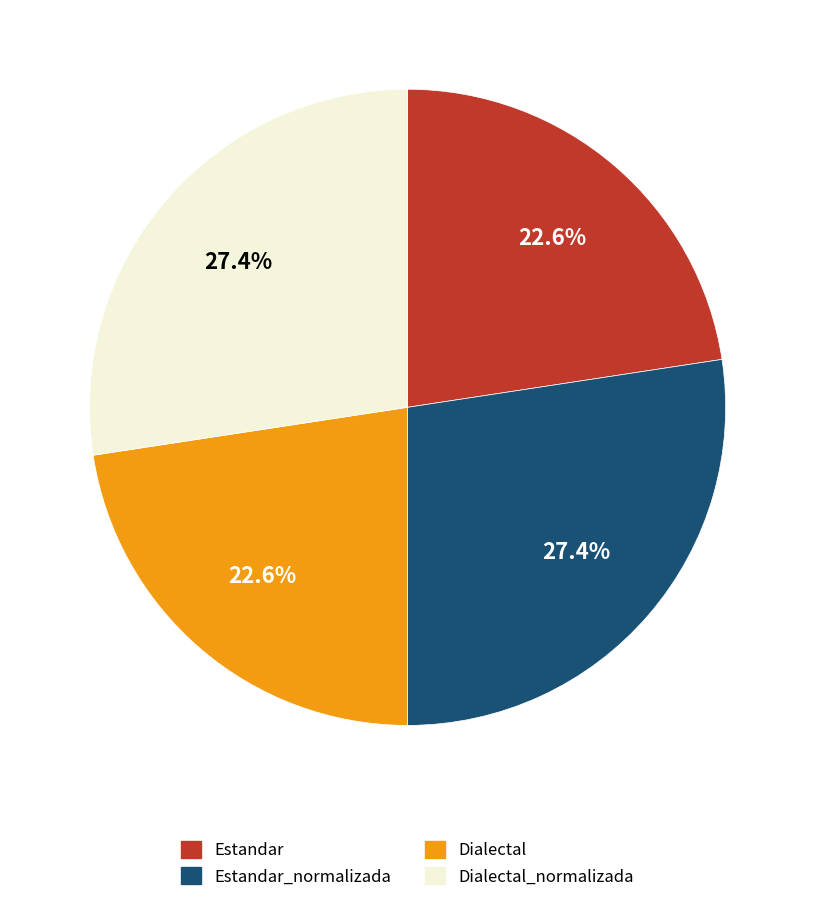

To the nearest percent, what is the average slice percentage?

25%